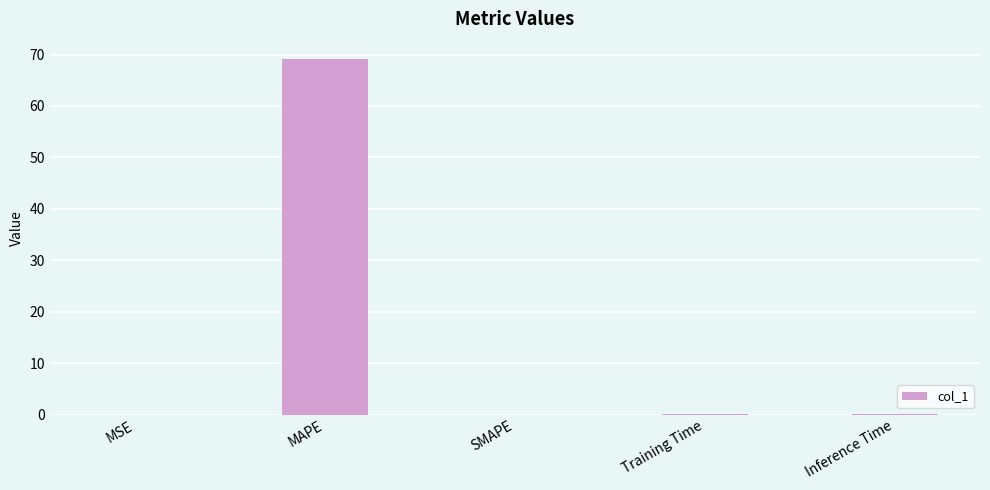

The chart shows a value of 31.1 at SMAPE. True or false?

False